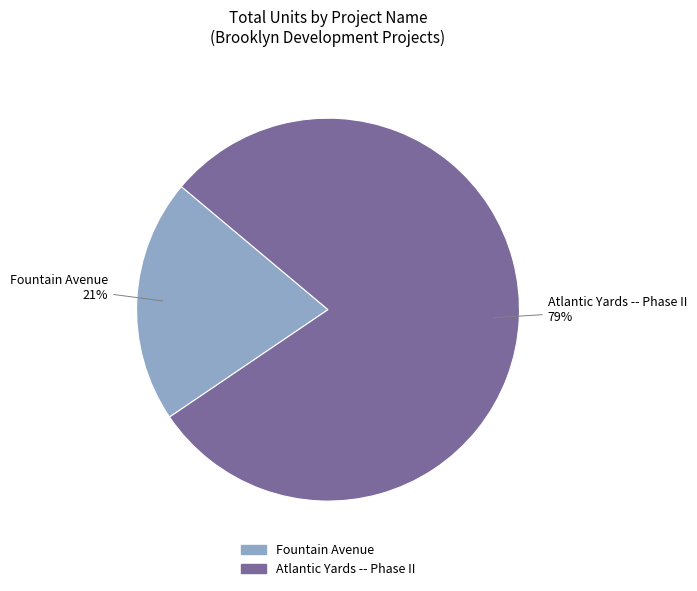

Which has a higher value, Fountain Avenue or Atlantic Yards -- Phase II?

Atlantic Yards -- Phase II